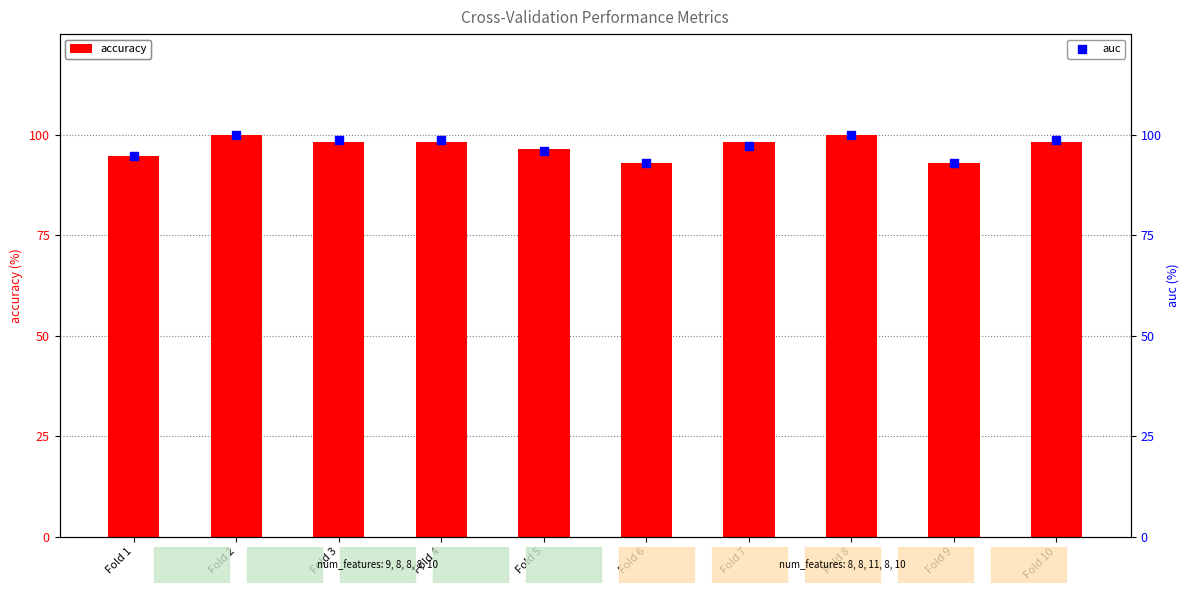

What is the total value across all series at Fold 5?

192.4